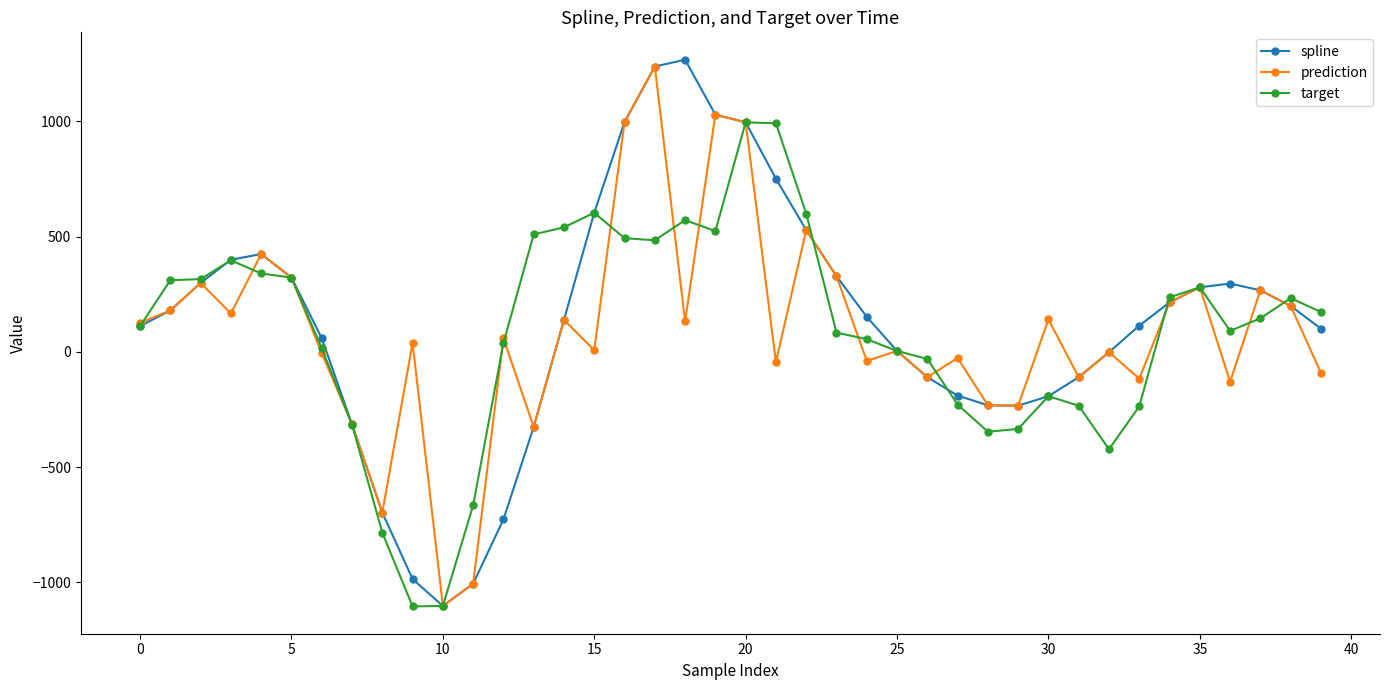

What is the value of the prediction point at the 1st from the left?

125.8